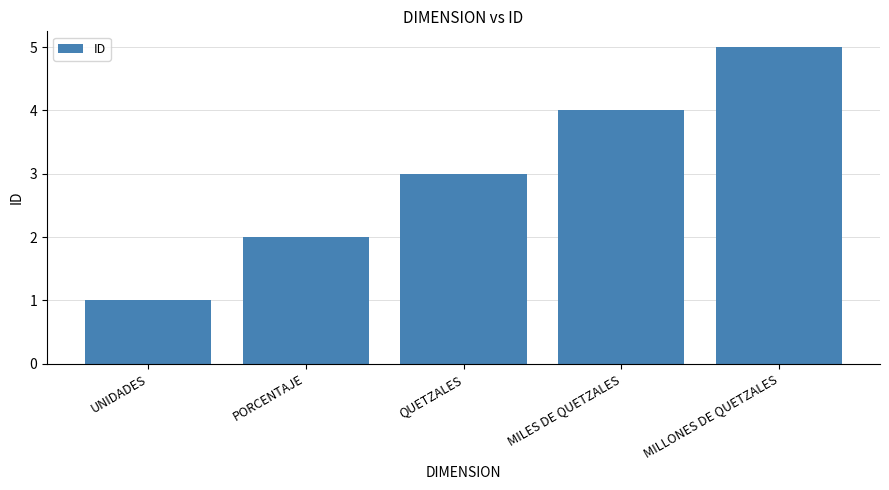

Which category has the lowest value across all series?

UNIDADES